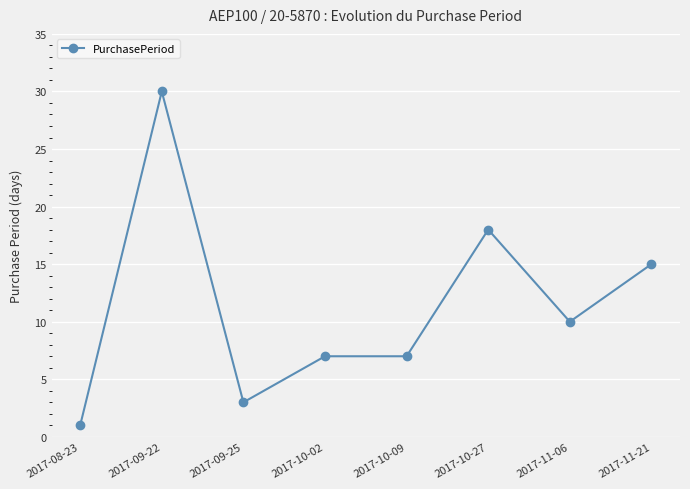

What is the difference between the maximum and minimum values?

29